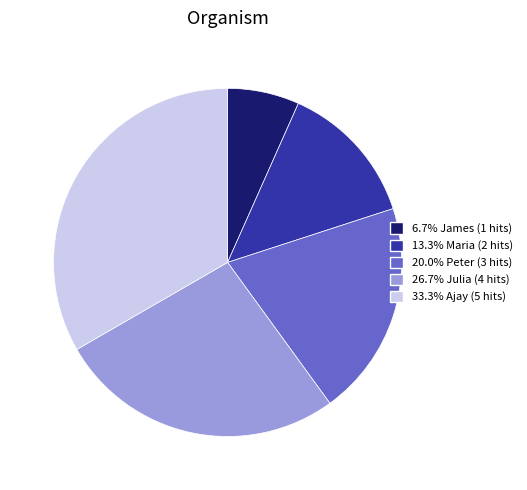

How many segments does this pie chart have?

5